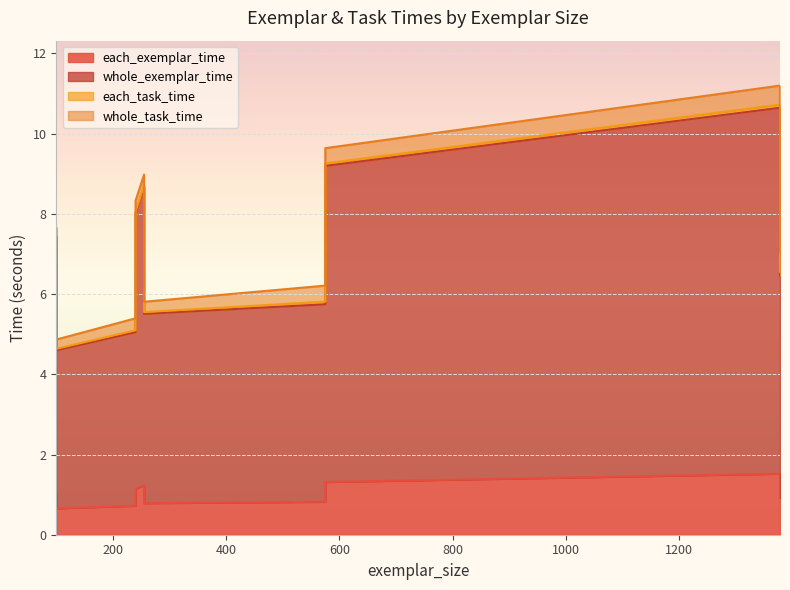

Which has a higher value, 1378 or 240?

1378